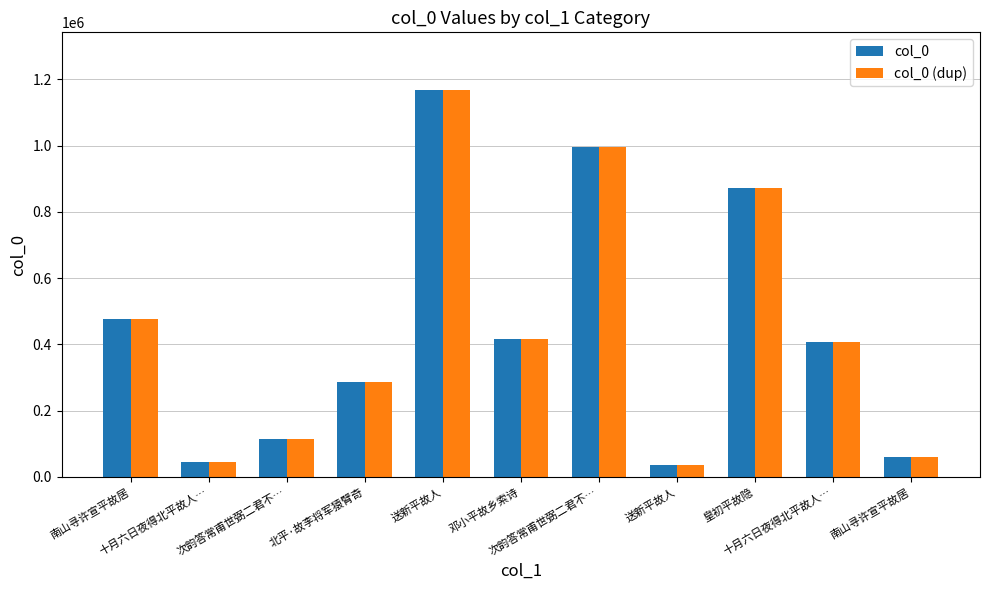

How many categories are shown in the chart?

11